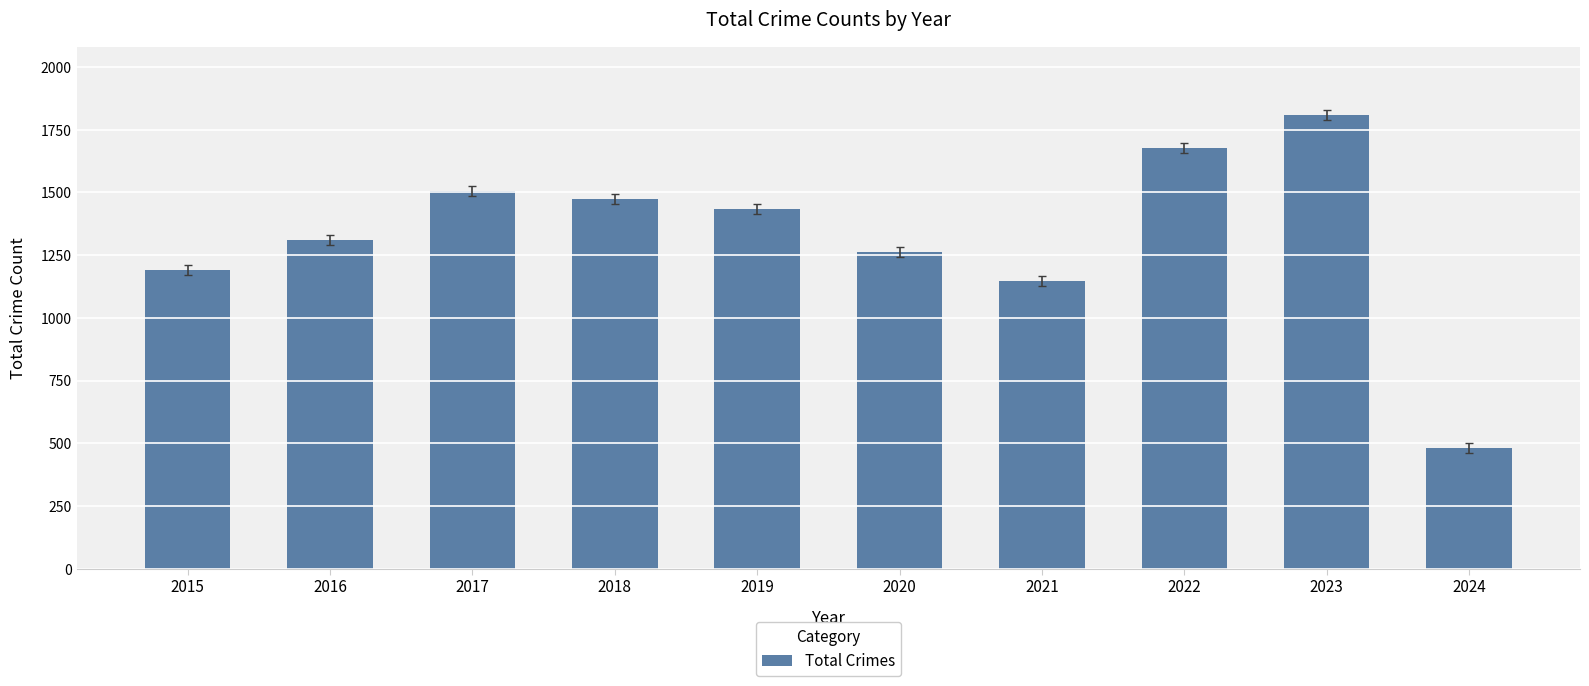

List the labels in order of value, smallest first.

2024, 2021, 2015, 2020, 2016, 2019, 2018, 2017, 2022, 2023